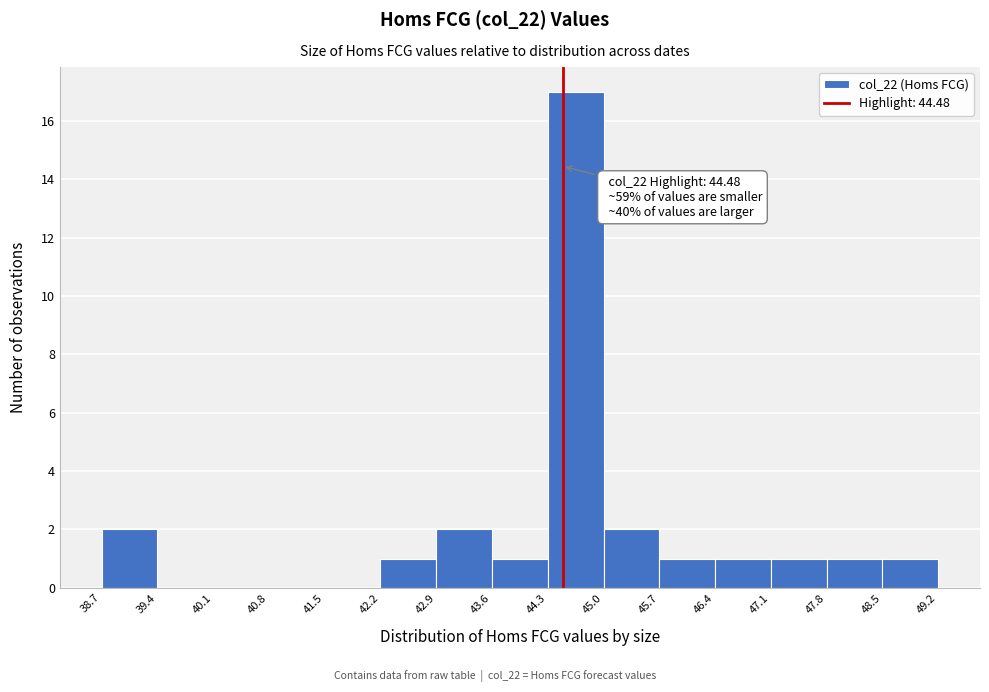

Over which range of the x-axis is the bar tallest?

44.3 to 45.0